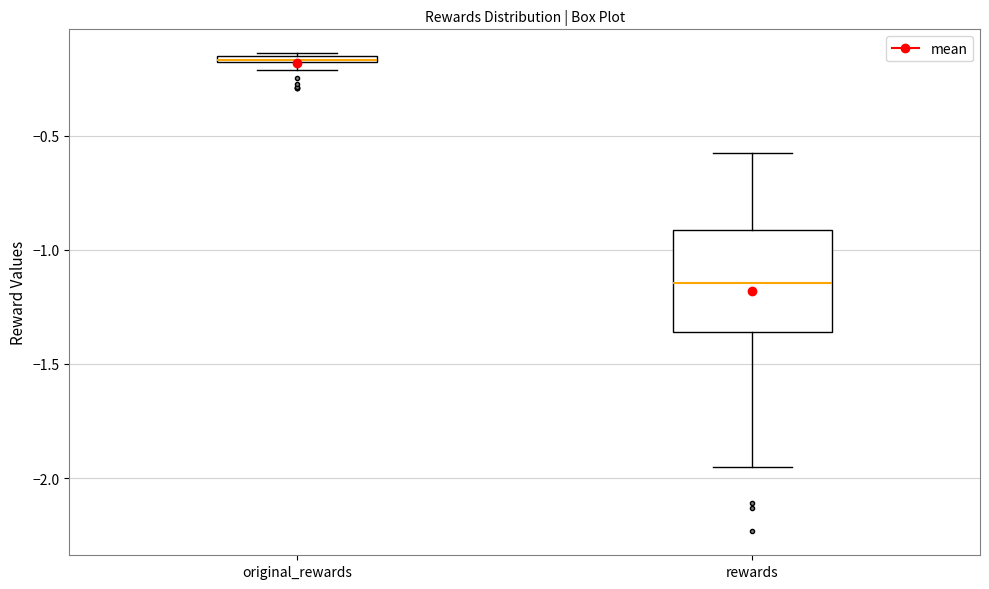

Which box is the tallest, from its lower edge to its upper edge?

rewards